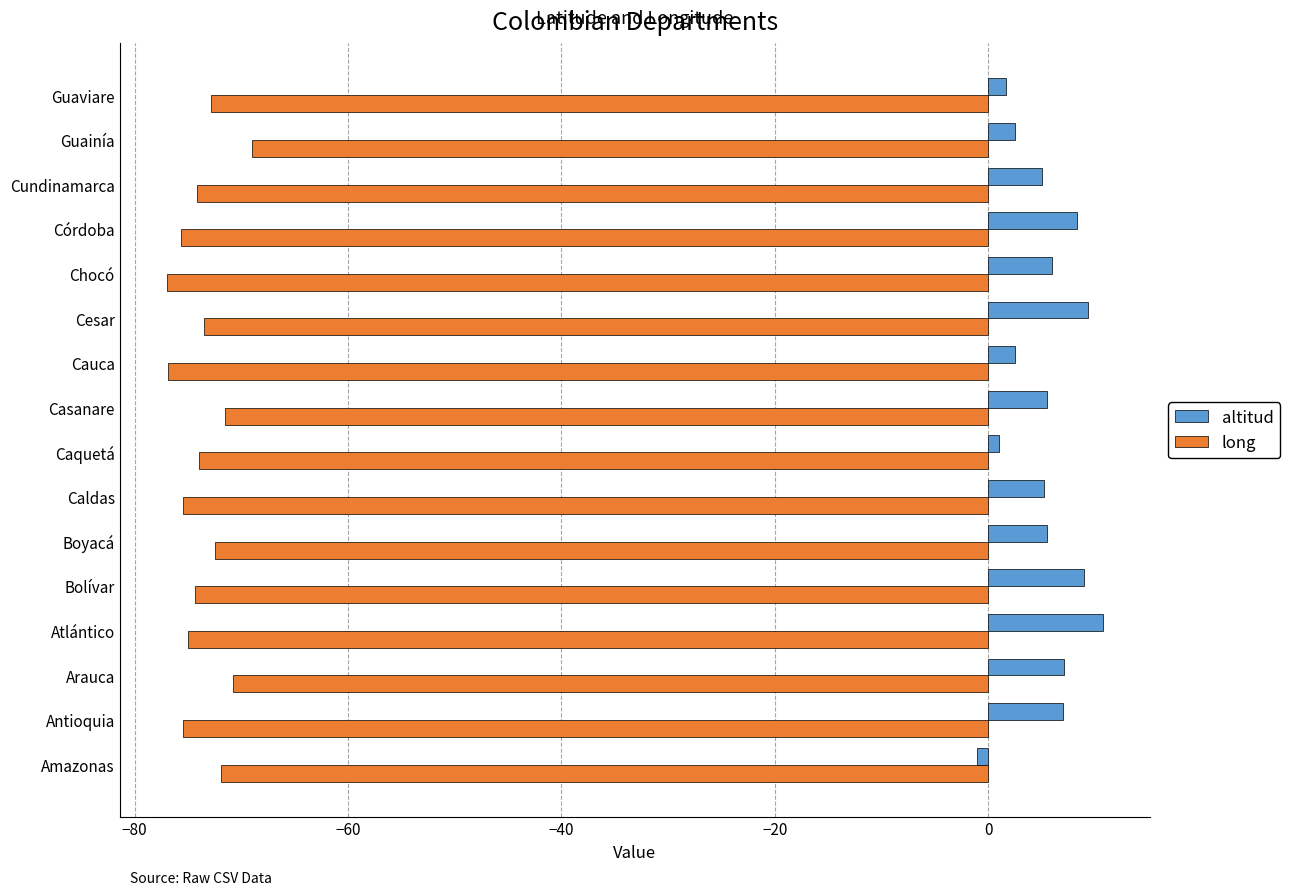

What is the difference between the second highest and second lowest values in the altitud series?

8.3